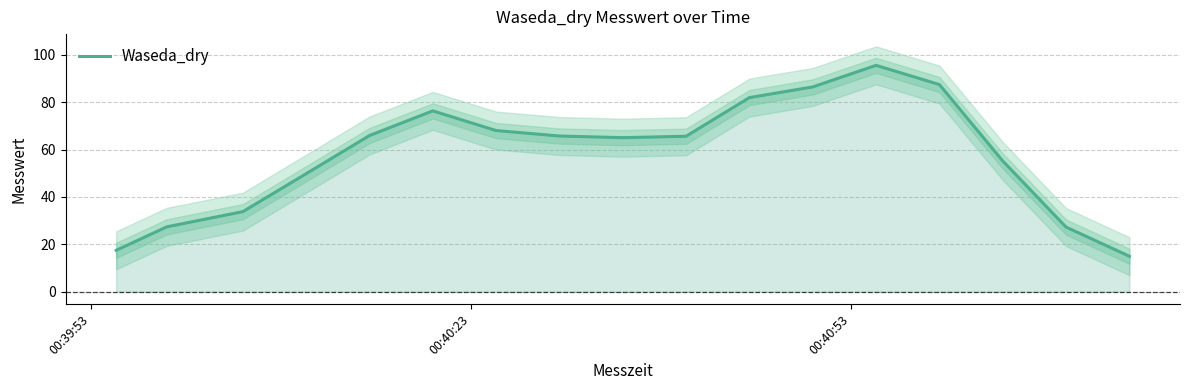

How many values exceed 65?

9